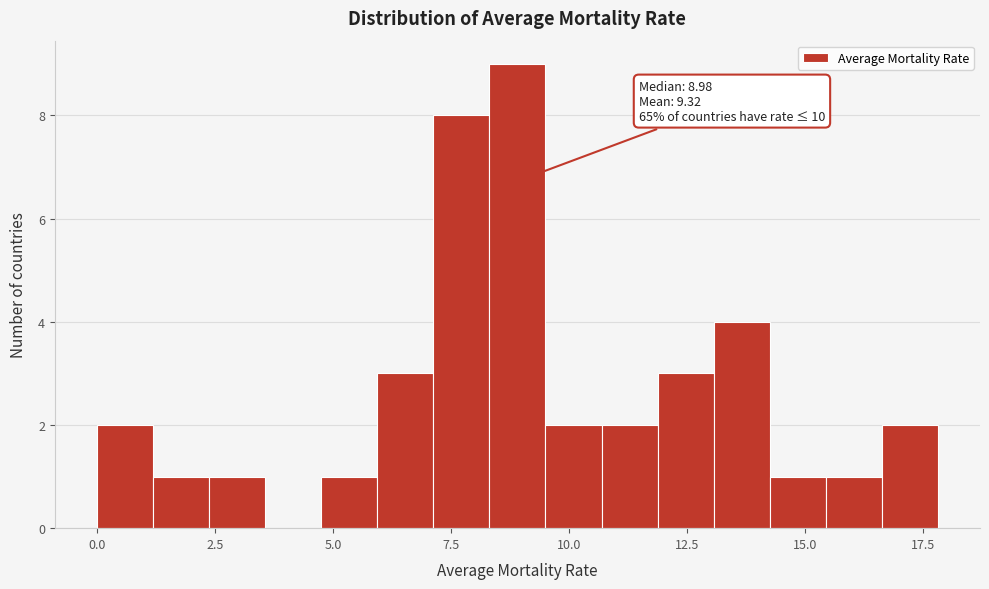

Around what value on the x-axis is the tallest bar? Give the approximate position of its centre, as read against the axis.

9.0